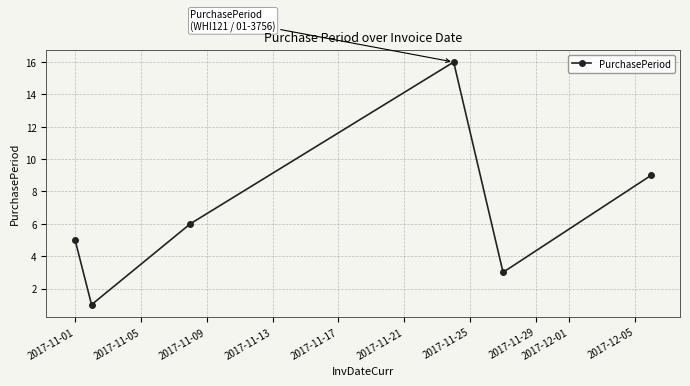

How many interior local valleys (lower than both neighbors) does the data have?

2